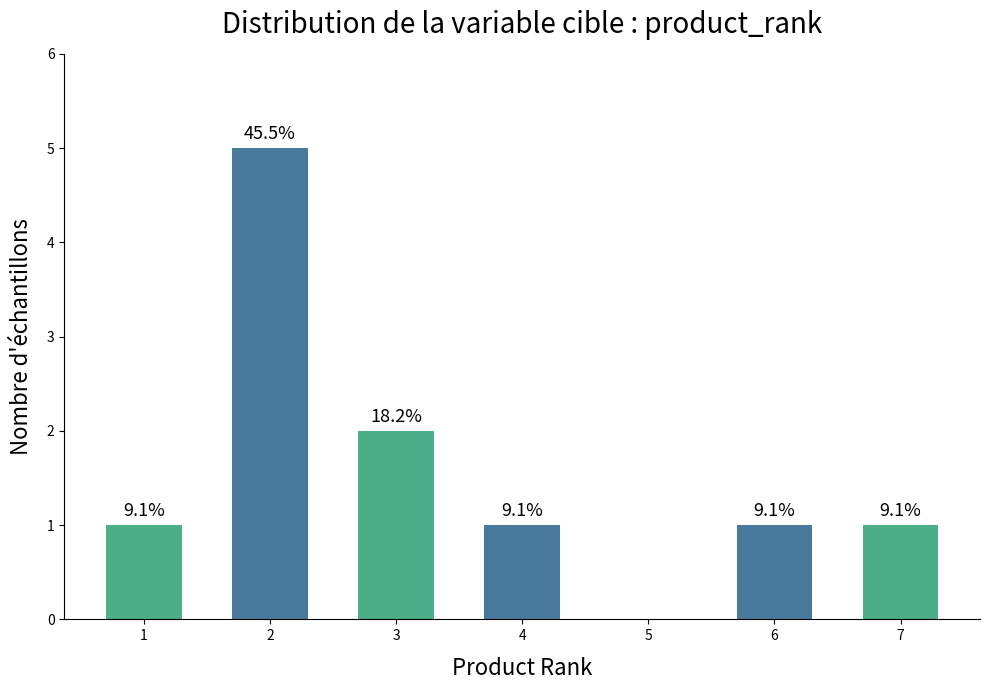

What is the greatest value displayed?

5